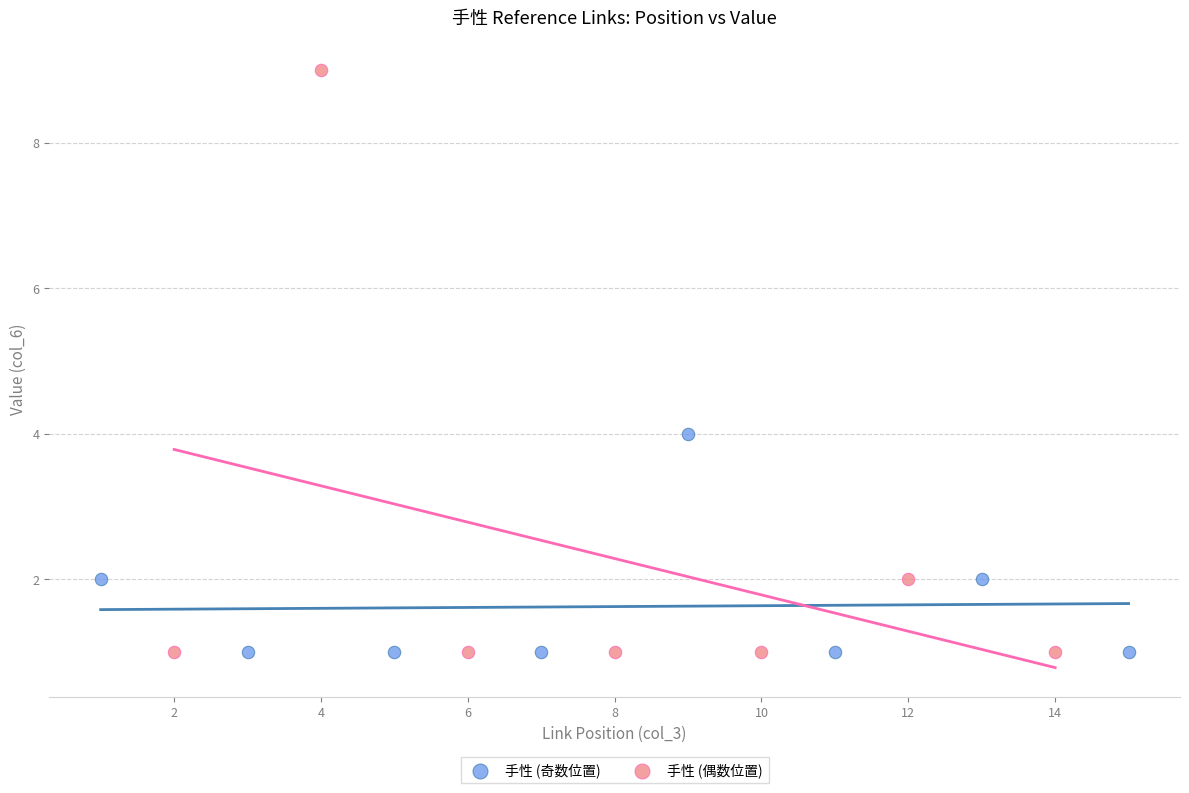

Which series has the largest Y range (max minus min)?

手性 (偶数位置)